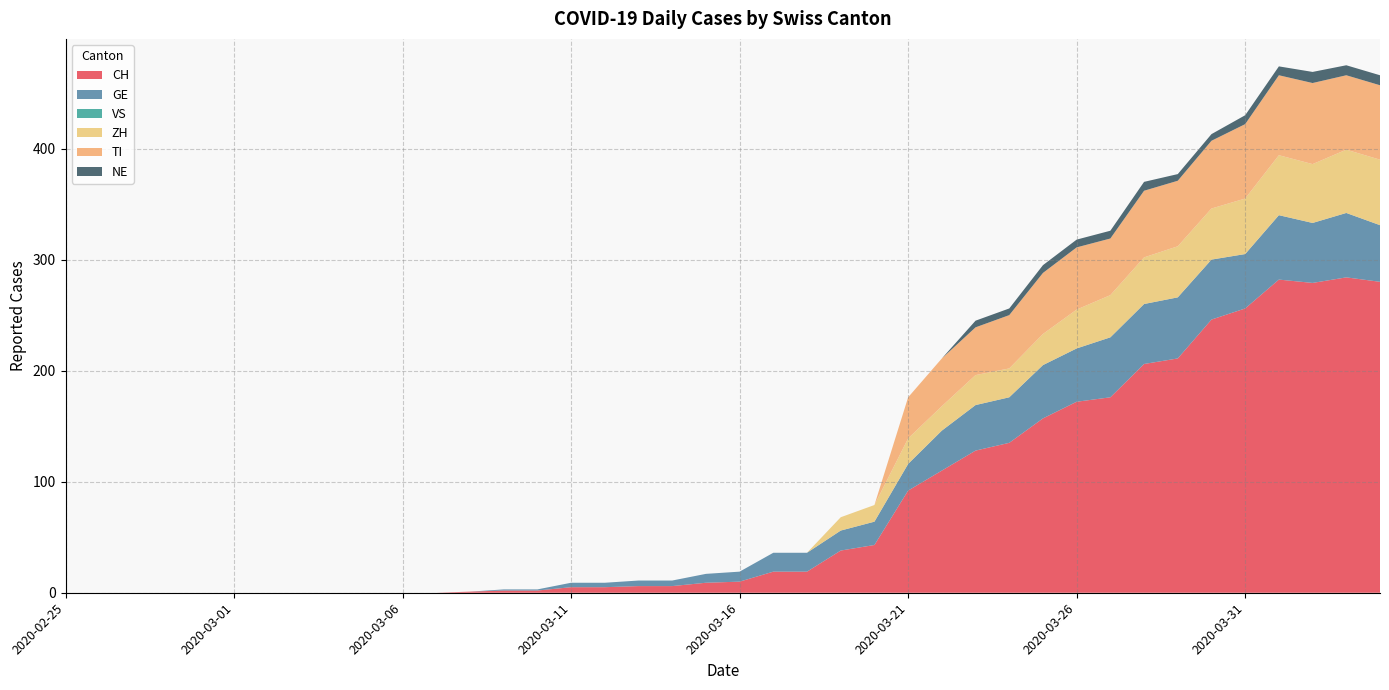

Reading right to left, what are all the values shown in this chart?

CH: 2020-04-04=280	2020-04-03=284	2020-04-02=279	2020-04-01=282	2020-03-31=256	2020-03-30=246	2020-03-29=211	2020-03-28=206	2020-03-27=176	2020-03-26=172	2020-03-25=157	2020-03-24=135	2020-03-23=128	2020-03-22=110	2020-03-21=92	2020-03-20=43	2020-03-19=38	2020-03-18=19	2020-03-17=19	2020-03-16=10	2020-03-15=9	2020-03-14=6	2020-03-13=6	2020-03-12=5	2020-03-11=5	2020-03-10=2	2020-03-09=2	2020-03-08=1	2020-03-07=0	2020-03-06=0	2020-03-05=0	2020-03-04=0	2020-03-03=0	2020-03-02=0	2020-03-01=0	2020-02-29=0	2020-02-28=0	2020-02-27=0	2020-02-26=0	2020-02-25=0
GE: 2020-04-04=51	2020-04-03=58	2020-04-02=54	2020-04-01=58	2020-03-31=49	2020-03-30=54	2020-03-29=55	2020-03-28=54	2020-03-27=54	2020-03-26=48	2020-03-25=48	2020-03-24=41	2020-03-23=41	2020-03-22=36	2020-03-21=24	2020-03-20=21	2020-03-19=18	2020-03-18=17	2020-03-17=17	2020-03-16=9	2020-03-15=8	2020-03-14=5	2020-03-13=5	2020-03-12=4	2020-03-11=4	2020-03-10=1	2020-03-09=1	2020-03-08=0	2020-03-07=0	2020-03-06=0	2020-03-05=0	2020-03-04=0	2020-03-03=0	2020-03-02=0	2020-03-01=0	2020-02-29=0	2020-02-28=0	2020-02-27=0	2020-02-26=0	2020-02-25=0
VS: 2020-04-04=0	2020-04-03=0	2020-04-02=0	2020-04-01=0	2020-03-31=0	2020-03-30=0	2020-03-29=0	2020-03-28=0	2020-03-27=0	2020-03-26=0	2020-03-25=0	2020-03-24=0	2020-03-23=0	2020-03-22=0	2020-03-21=0	2020-03-20=0	2020-03-19=0	2020-03-18=0	2020-03-17=0	2020-03-16=0	2020-03-15=0	2020-03-14=0	2020-03-13=0	2020-03-12=0	2020-03-11=0	2020-03-10=0	2020-03-09=0	2020-03-08=0	2020-03-07=0	2020-03-06=0	2020-03-05=0	2020-03-04=0	2020-03-03=0	2020-03-02=0	2020-03-01=0	2020-02-29=0	2020-02-28=0	2020-02-27=0	2020-02-26=0	2020-02-25=0
ZH: 2020-04-04=59	2020-04-03=57	2020-04-02=53	2020-04-01=54	2020-03-31=50	2020-03-30=46	2020-03-29=46	2020-03-28=42	2020-03-27=38	2020-03-26=35	2020-03-25=28	2020-03-24=26	2020-03-23=27	2020-03-22=22	2020-03-21=23	2020-03-20=15	2020-03-19=12	2020-03-18=0	2020-03-17=0	2020-03-16=0	2020-03-15=0	2020-03-14=0	2020-03-13=0	2020-03-12=0	2020-03-11=0	2020-03-10=0	2020-03-09=0	2020-03-08=0	2020-03-07=0	2020-03-06=0	2020-03-05=0	2020-03-04=0	2020-03-03=0	2020-03-02=0	2020-03-01=0	2020-02-29=0	2020-02-28=0	2020-02-27=0	2020-02-26=0	2020-02-25=0
TI: 2020-04-04=67	2020-04-03=67	2020-04-02=73	2020-04-01=72	2020-03-31=67	2020-03-30=61	2020-03-29=59	2020-03-28=60	2020-03-27=51	2020-03-26=56	2020-03-25=55	2020-03-24=48	2020-03-23=43	2020-03-22=43	2020-03-21=37	2020-03-20=0	2020-03-19=0	2020-03-18=0	2020-03-17=0	2020-03-16=0	2020-03-15=0	2020-03-14=0	2020-03-13=0	2020-03-12=0	2020-03-11=0	2020-03-10=0	2020-03-09=0	2020-03-08=0	2020-03-07=0	2020-03-06=0	2020-03-05=0	2020-03-04=0	2020-03-03=0	2020-03-02=0	2020-03-01=0	2020-02-29=0	2020-02-28=0	2020-02-27=0	2020-02-26=0	2020-02-25=0
NE: 2020-04-04=9	2020-04-03=9	2020-04-02=10	2020-04-01=8	2020-03-31=8	2020-03-30=6	2020-03-29=6	2020-03-28=8	2020-03-27=7	2020-03-26=7	2020-03-25=7	2020-03-24=6	2020-03-23=6	2020-03-22=0	2020-03-21=0	2020-03-20=0	2020-03-19=0	2020-03-18=0	2020-03-17=0	2020-03-16=0	2020-03-15=0	2020-03-14=0	2020-03-13=0	2020-03-12=0	2020-03-11=0	2020-03-10=0	2020-03-09=0	2020-03-08=0	2020-03-07=0	2020-03-06=0	2020-03-05=0	2020-03-04=0	2020-03-03=0	2020-03-02=0	2020-03-01=0	2020-02-29=0	2020-02-28=0	2020-02-27=0	2020-02-26=0	2020-02-25=0